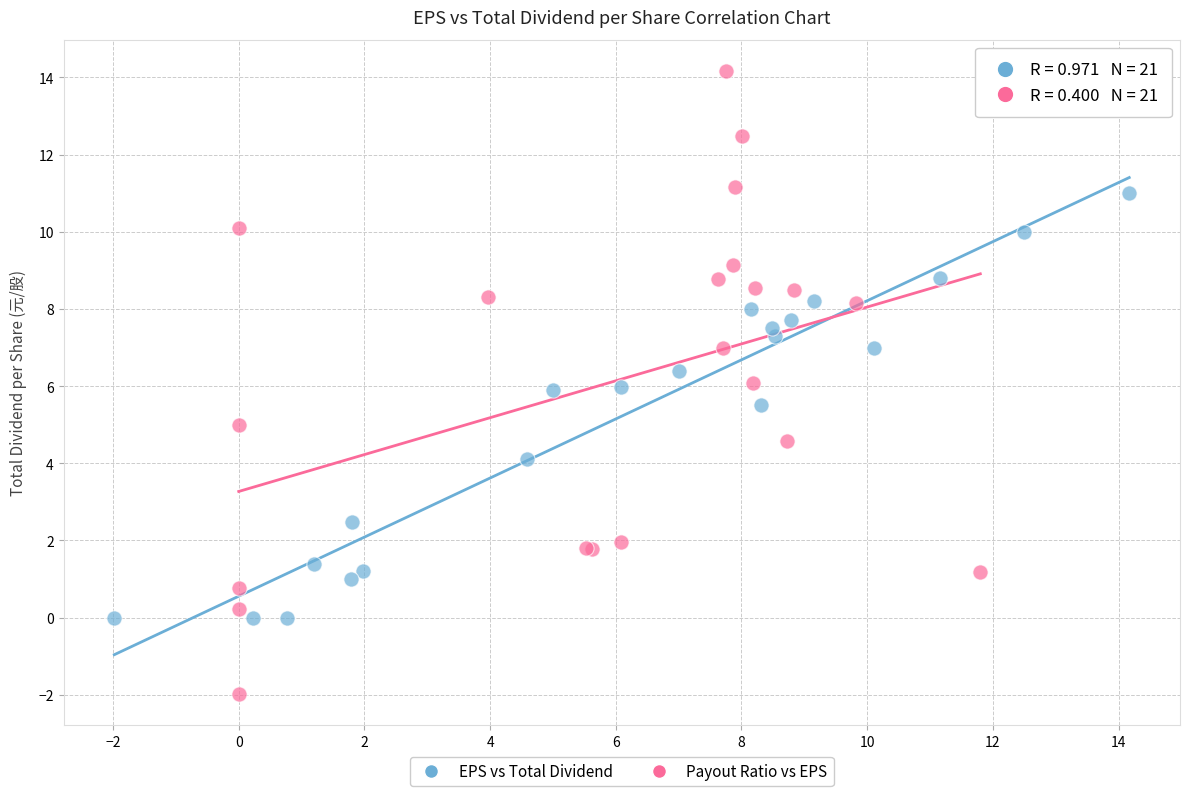

Which series reaches the maximum Y coordinate?

Payout Ratio vs EPS